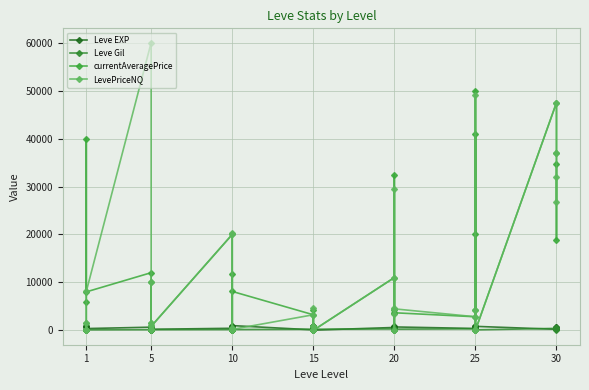

The value of LevePriceNQ at 10 is 287. True or false?

False